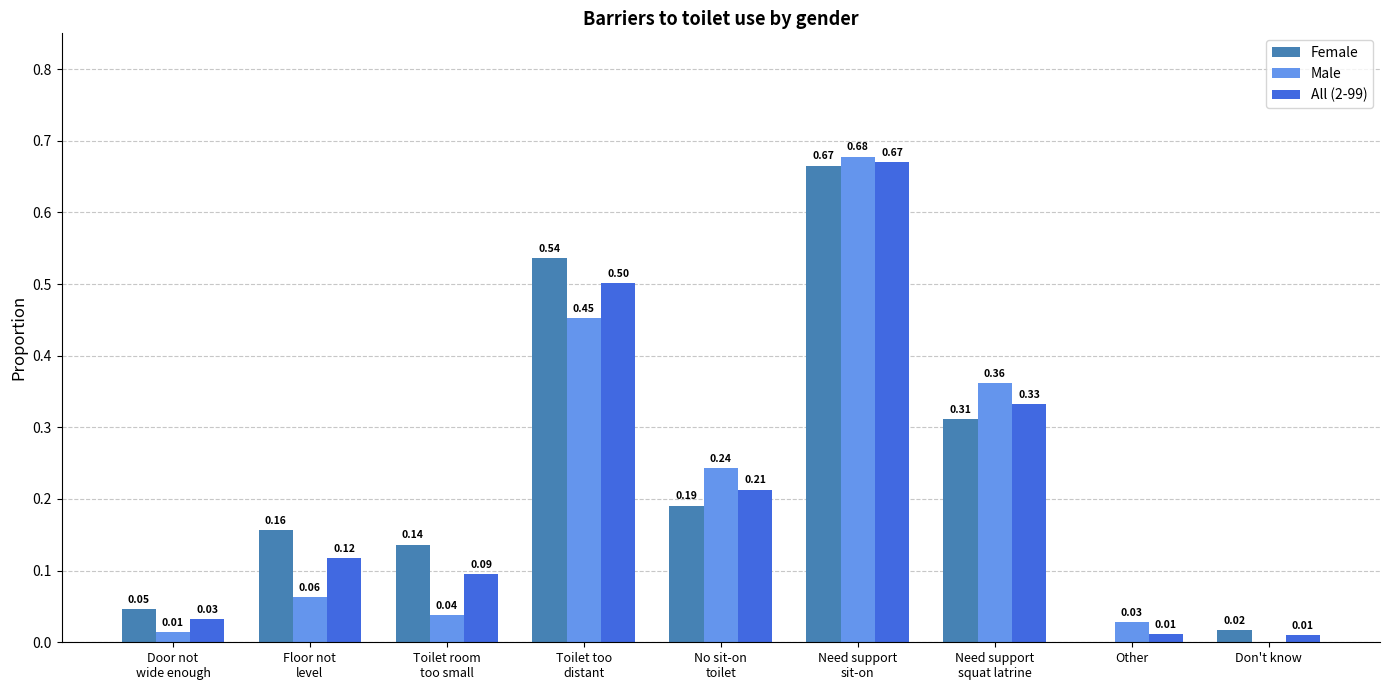

What is the sum of all Male values?

1.9